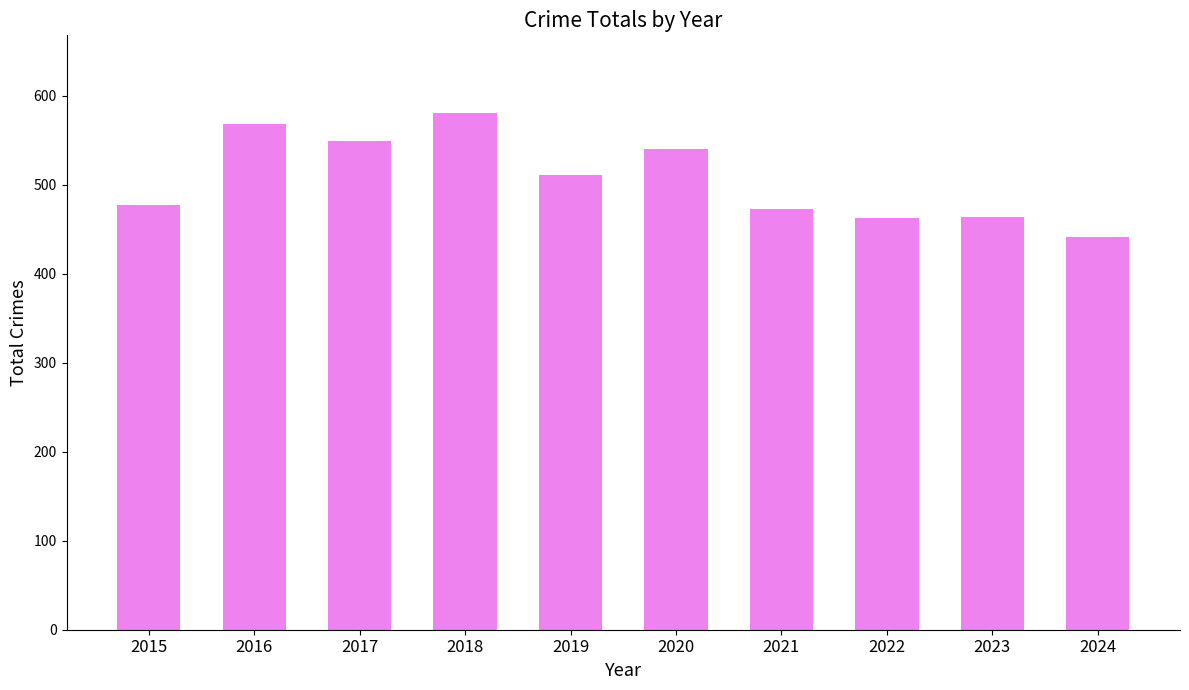

Are the bars horizontal?

No